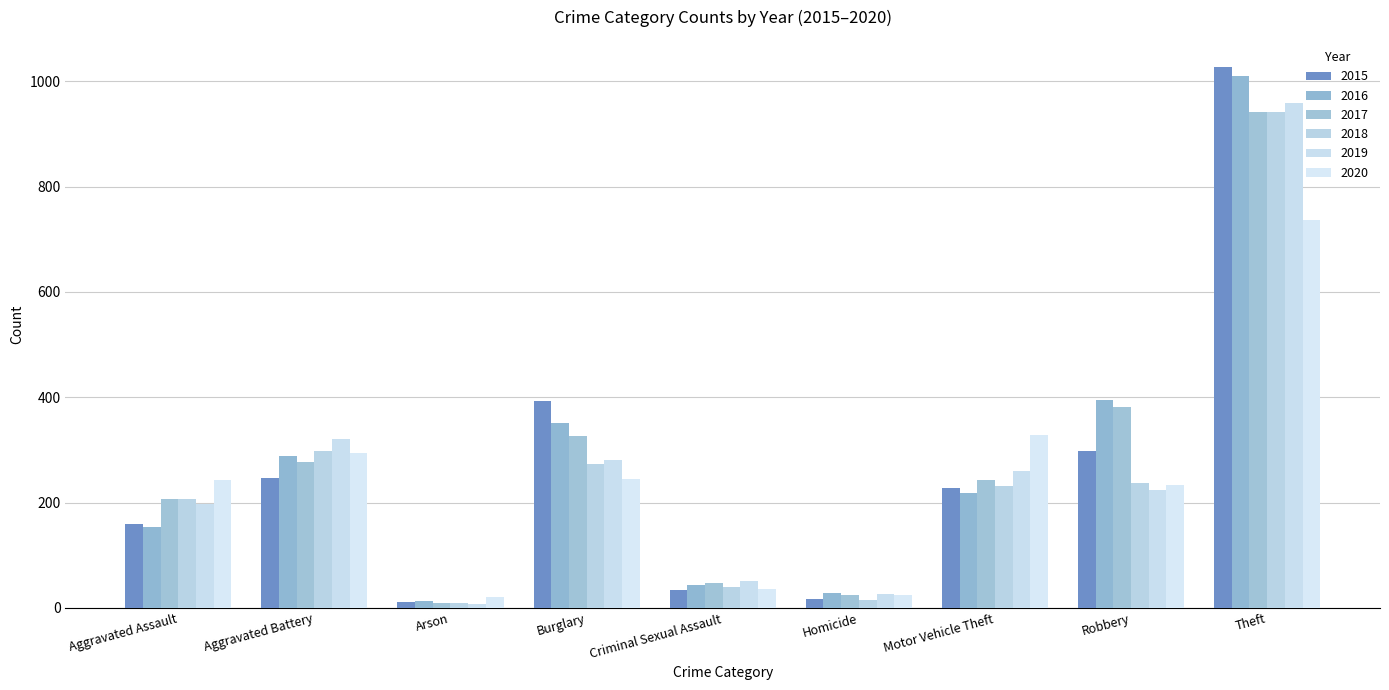

What are all the series names shown in the legend?

2015, 2016, 2017, 2018, 2019, 2020